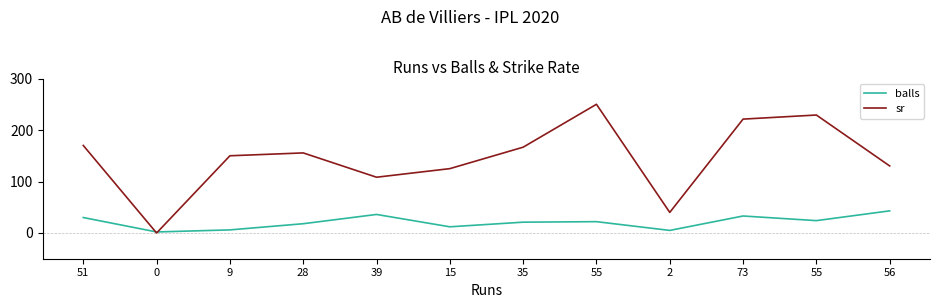

Is it true that balls equals 42.0 at 51?

False